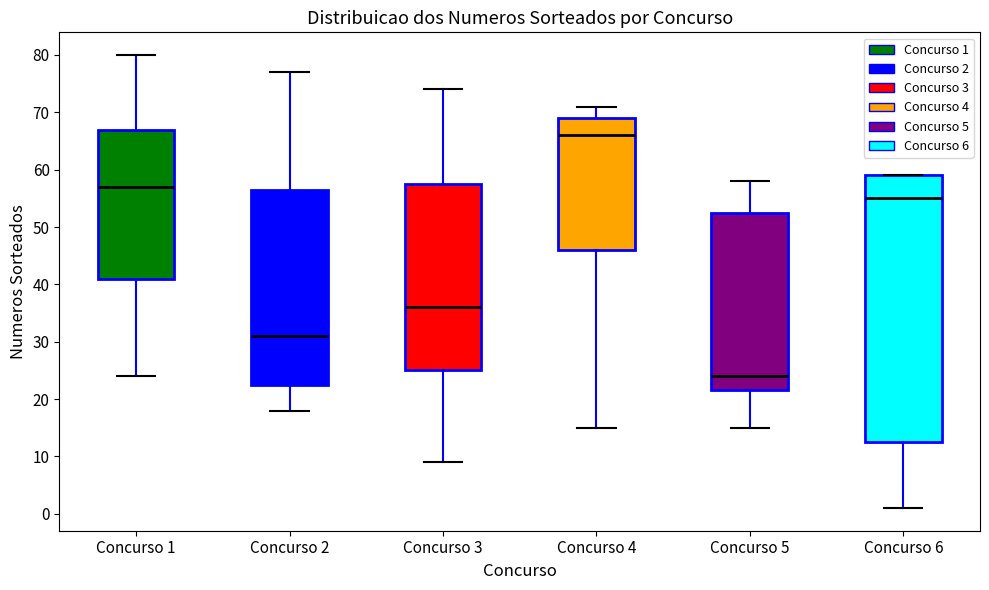

Comparing the boxes themselves (not the whiskers), which one is the tallest?

Concurso 6